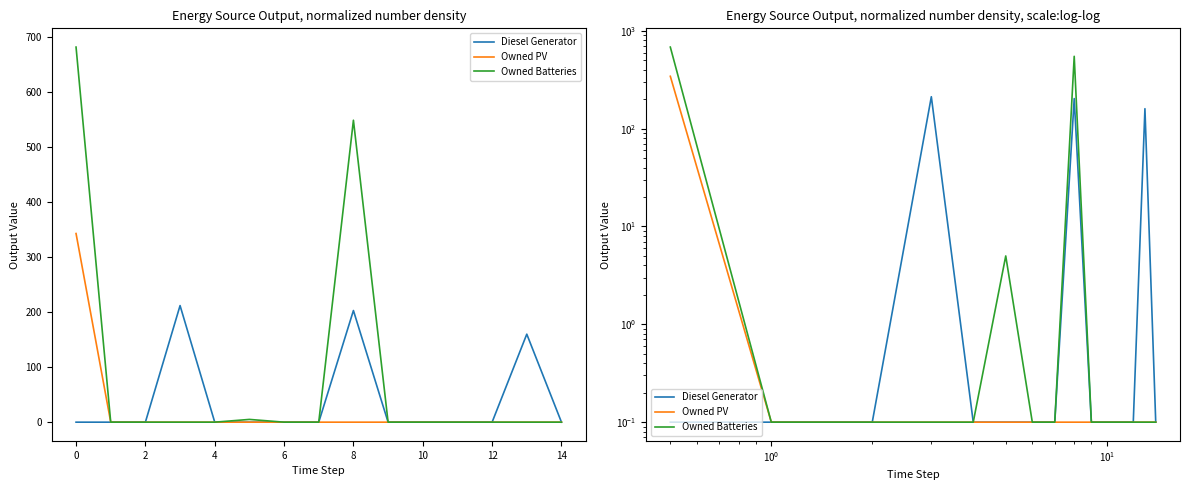

True or false: Owned PV and Owned Batteries intersect in this chart.

False